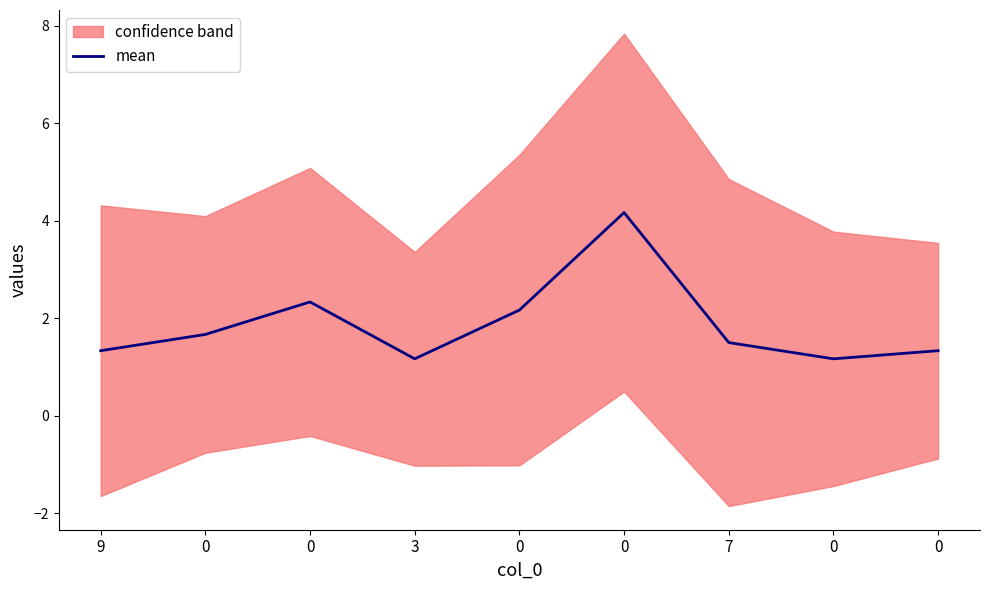

How many lines are shown in the chart?

1